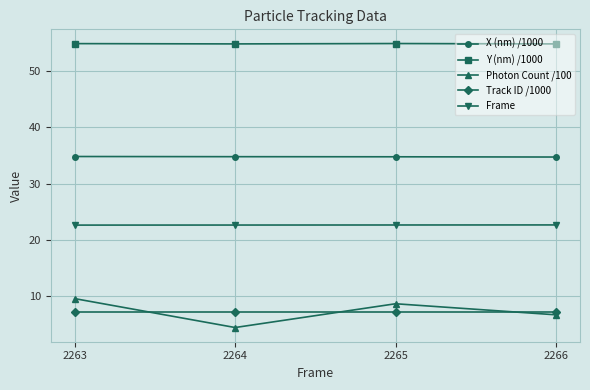

Rank the categories by Photon Count /100 value from highest to lowest.

2263, 2265, 2266, 2264